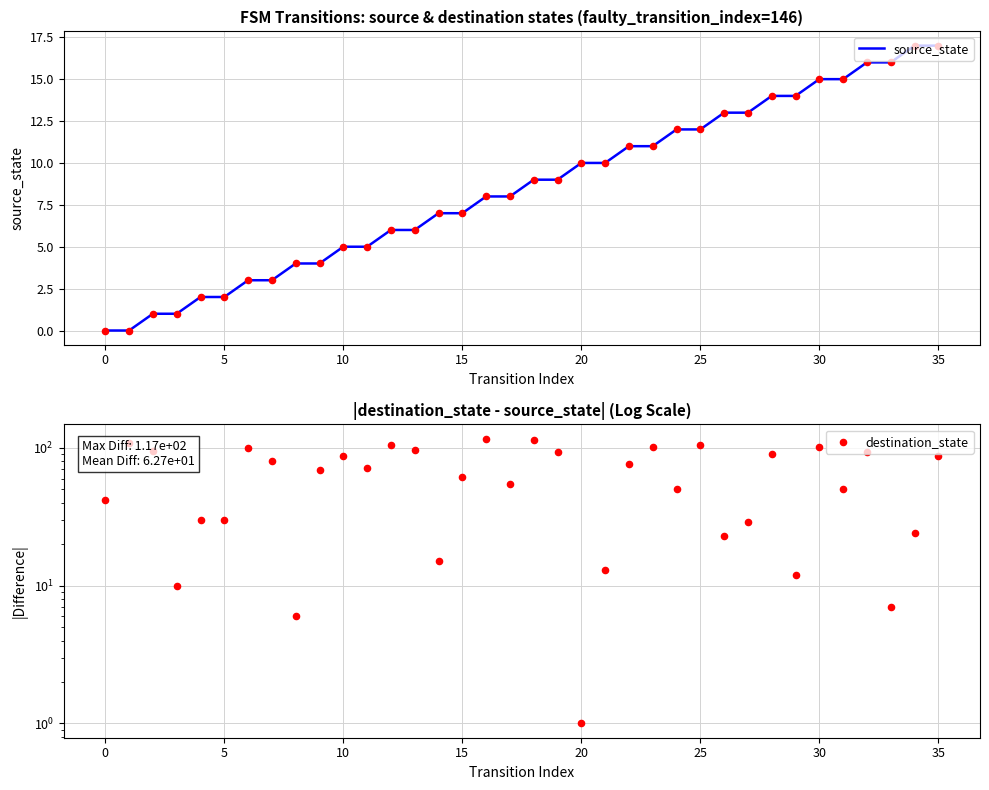

Which series reaches the maximum Y coordinate?

destination_state